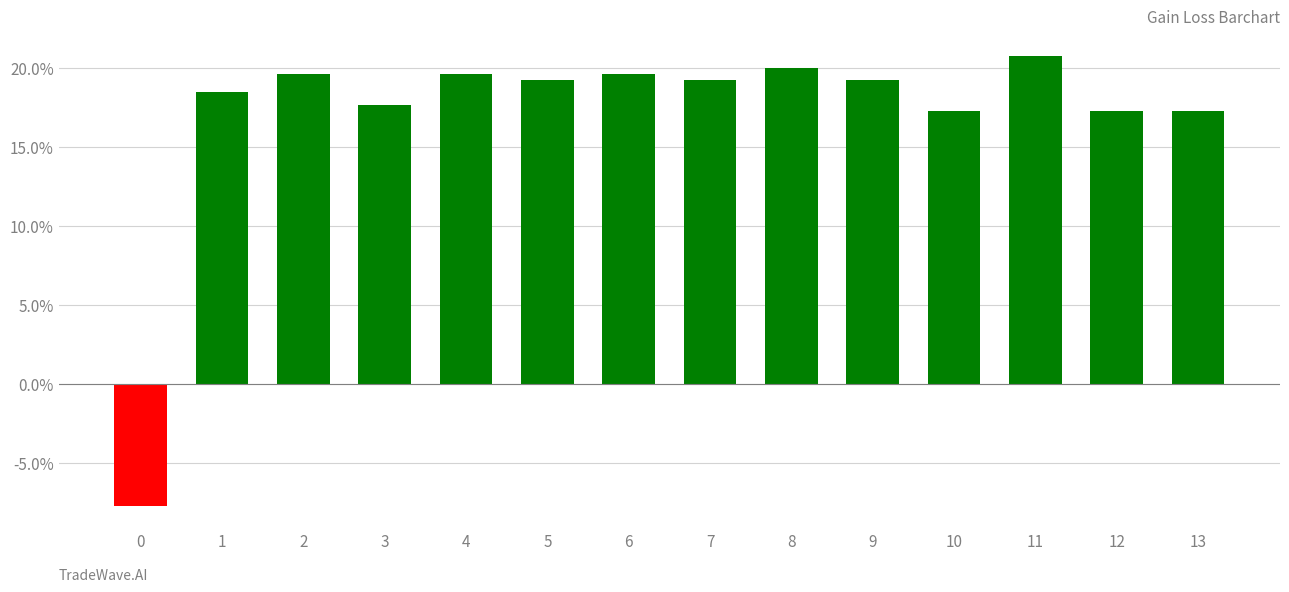

Which has a higher value, 7 or 10?

7